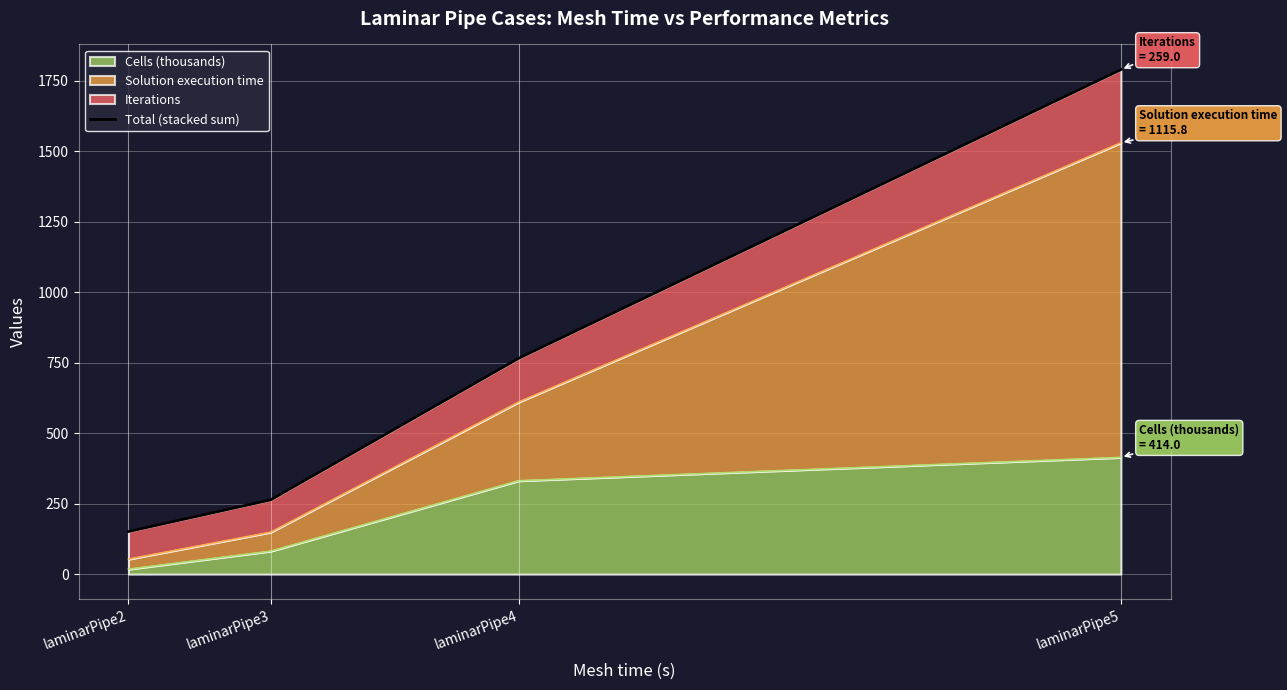

What is the value of the 2nd point from the left?

263.3